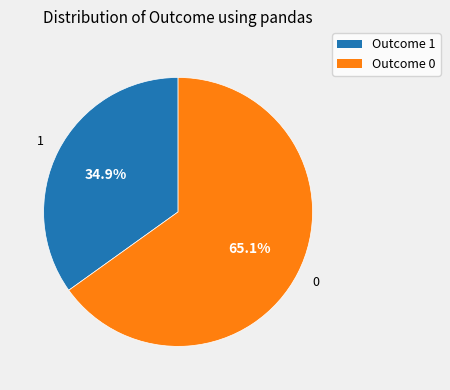

Is there any slice that represents more than half of the pie?

Yes